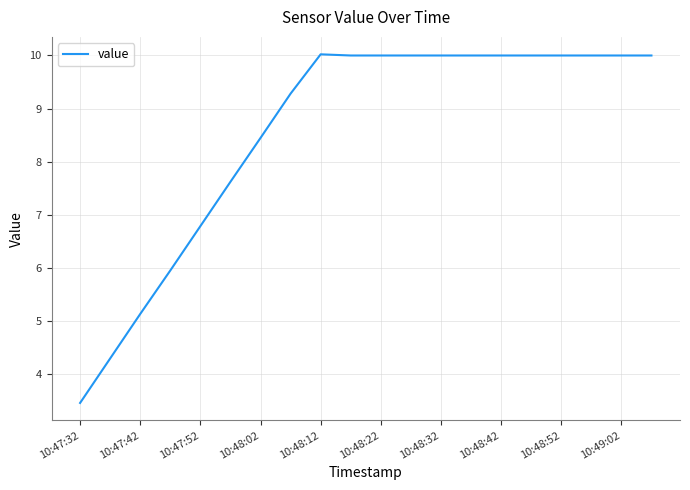

What is the maximum value shown in the chart?

10.0